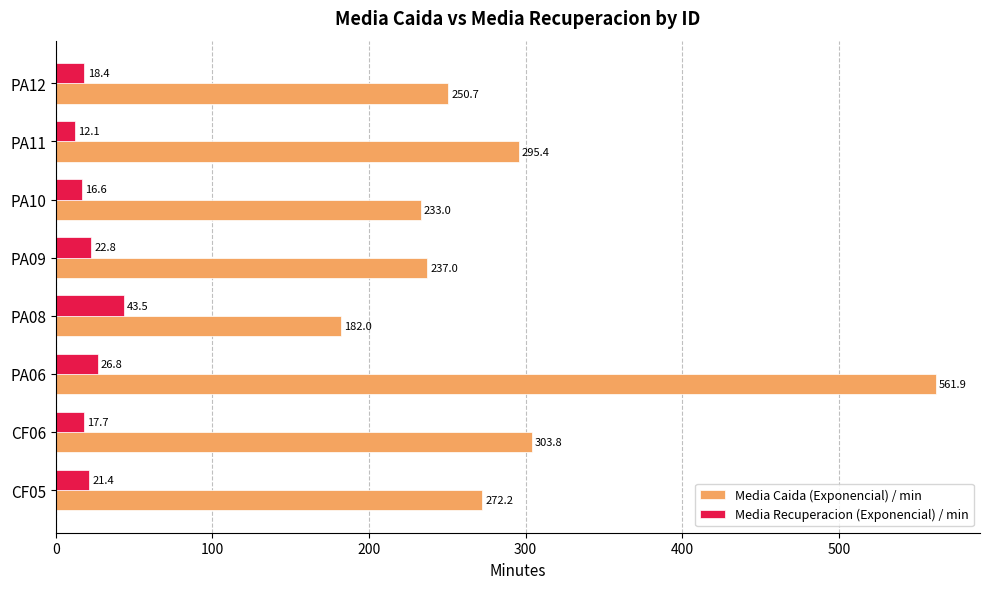

Which label corresponds to the smallest value in the chart?

PA11